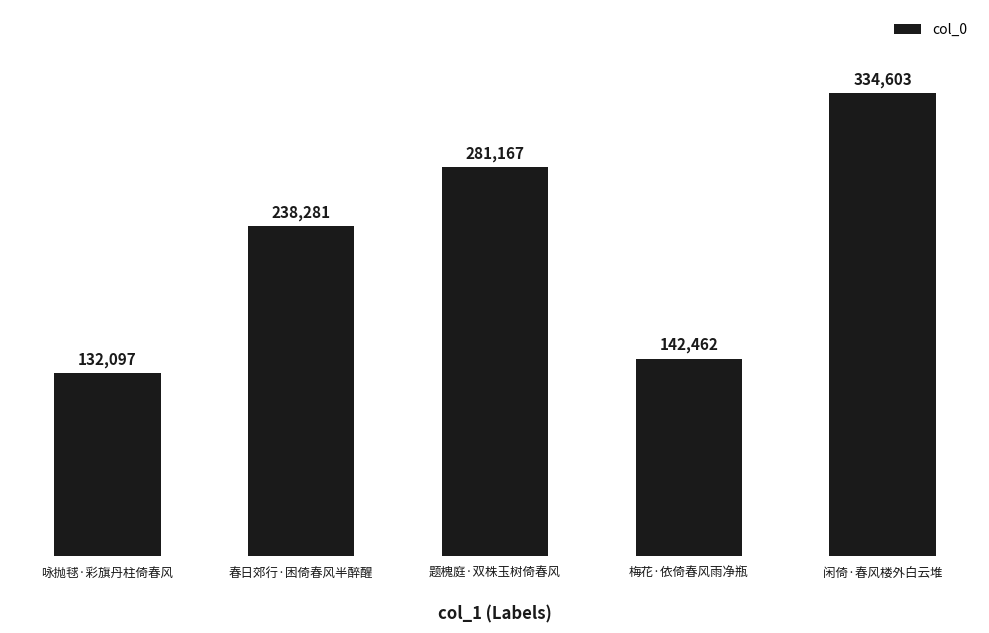

Which category has the lowest value across all series?

咏抛毬·彩旗丹柱倚春风